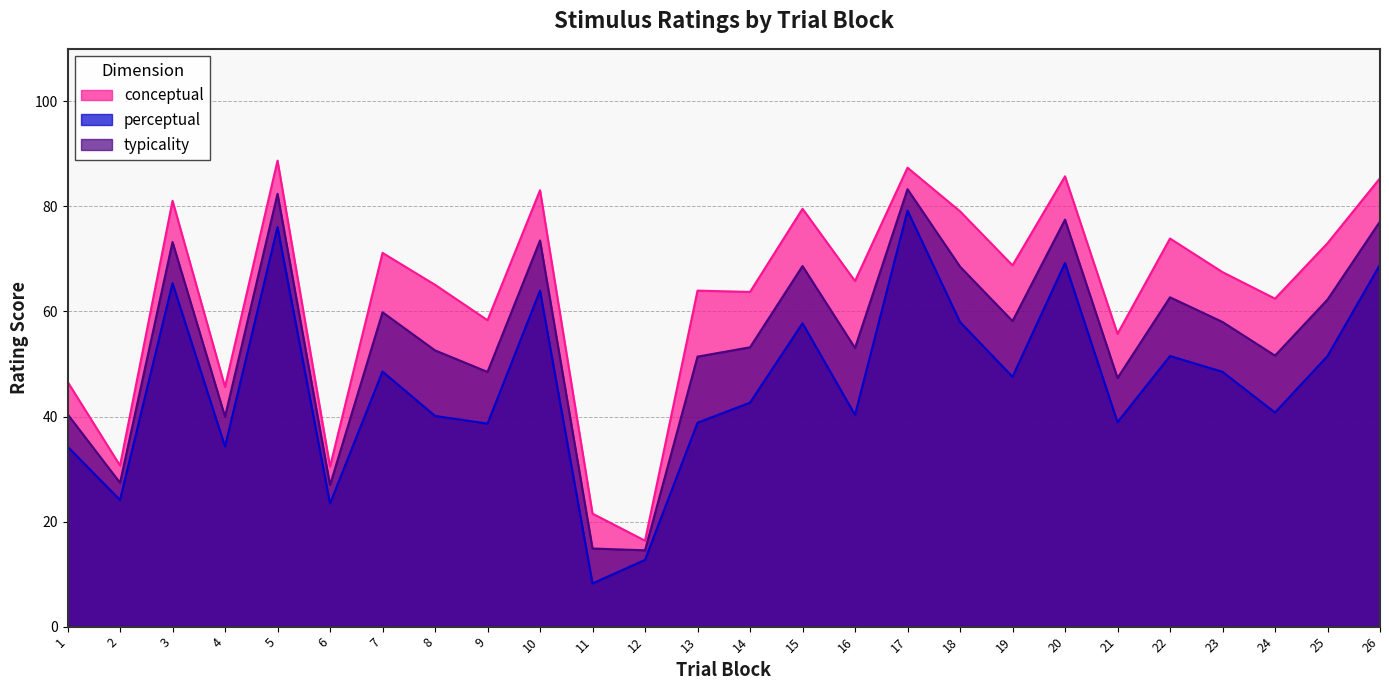

True or false: typicality has more than 1 points higher than both neighbors.

True